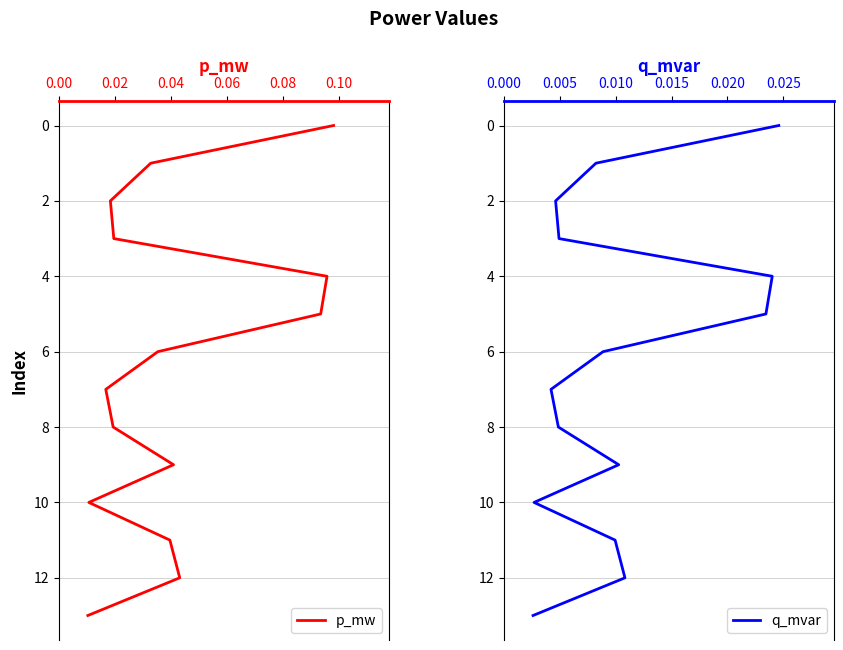

Does the chart display data point markers on the line(s)?

No